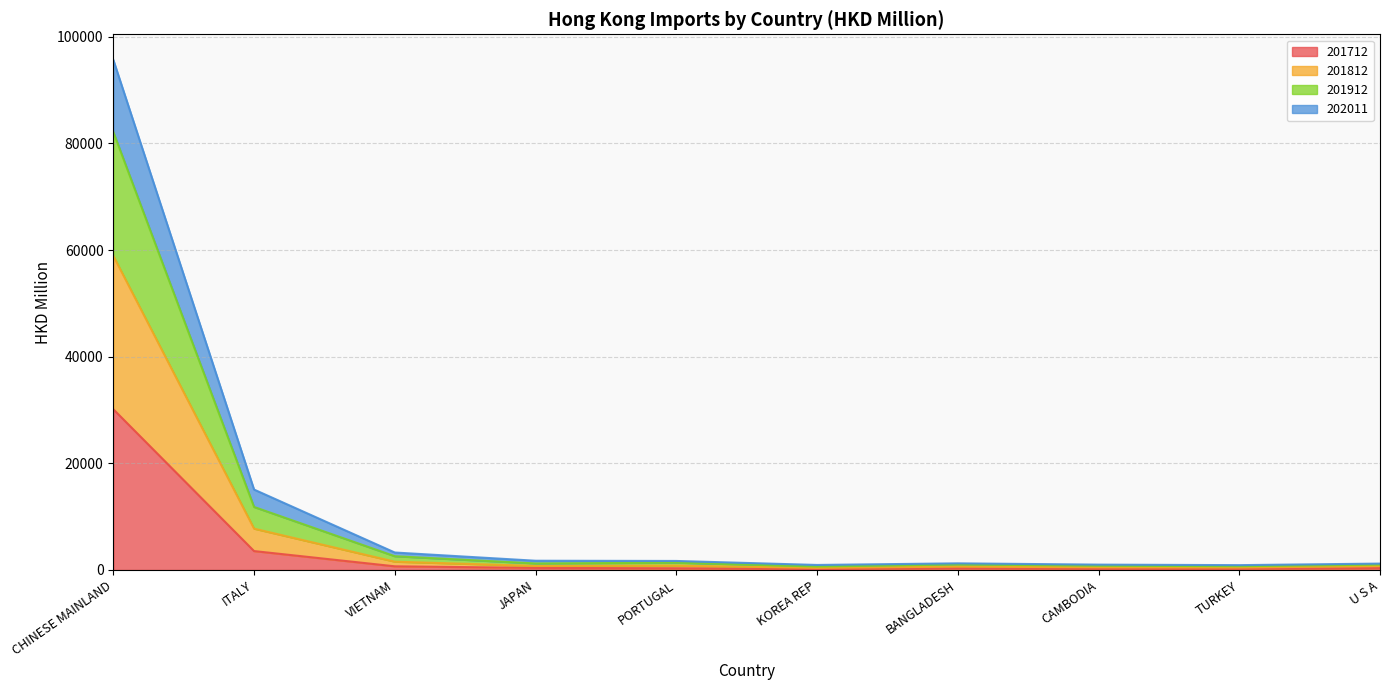

What position from the right is PORTUGAL?

6